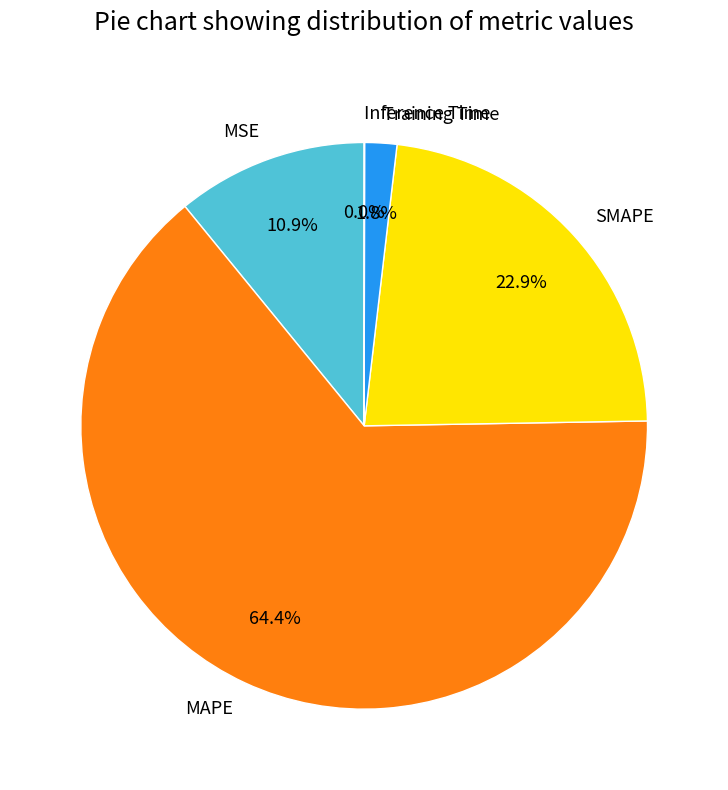

Which has a higher value, SMAPE or MAPE?

MAPE